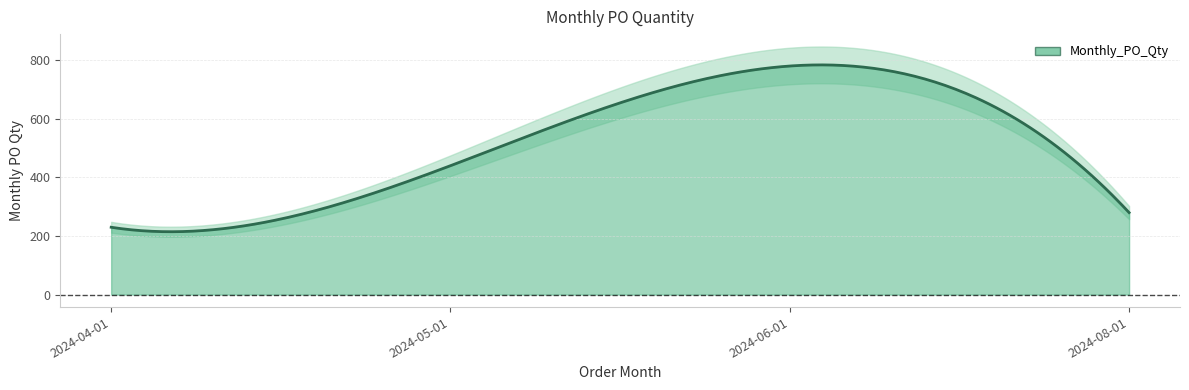

How many interior local peaks (higher than both neighbors) does the data have?

1